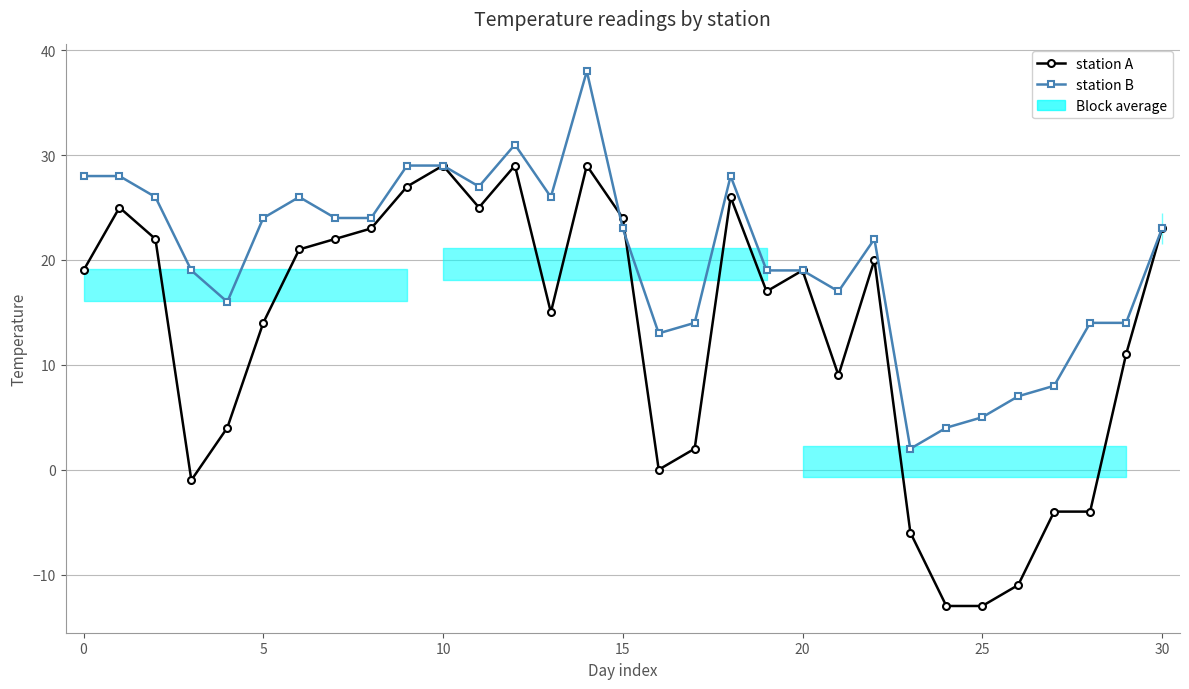

The station B series shows 4 at 24. True or false?

True